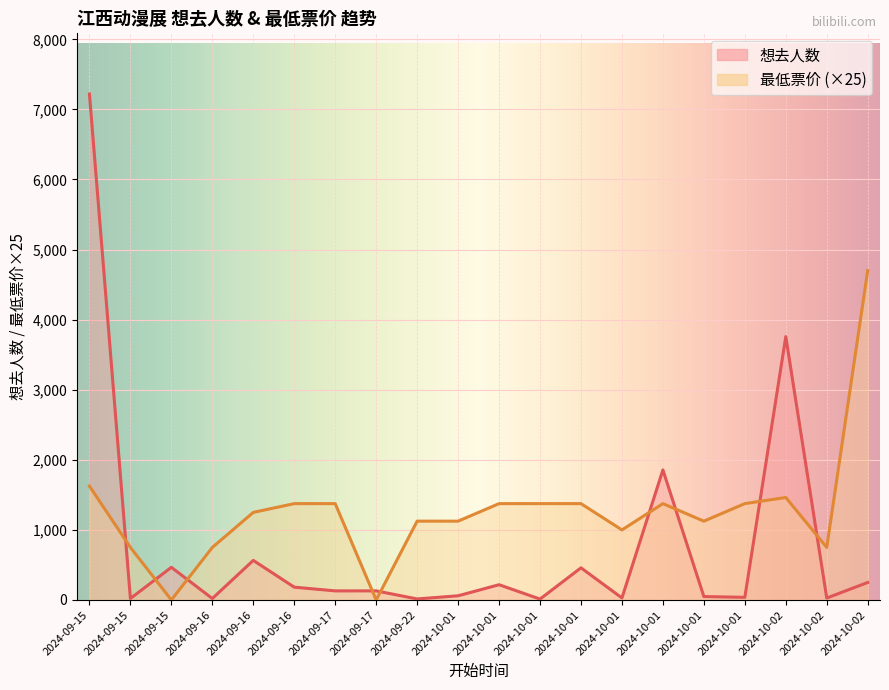

True or false: 最低票价 and 想去人数 intersect in this chart.

True